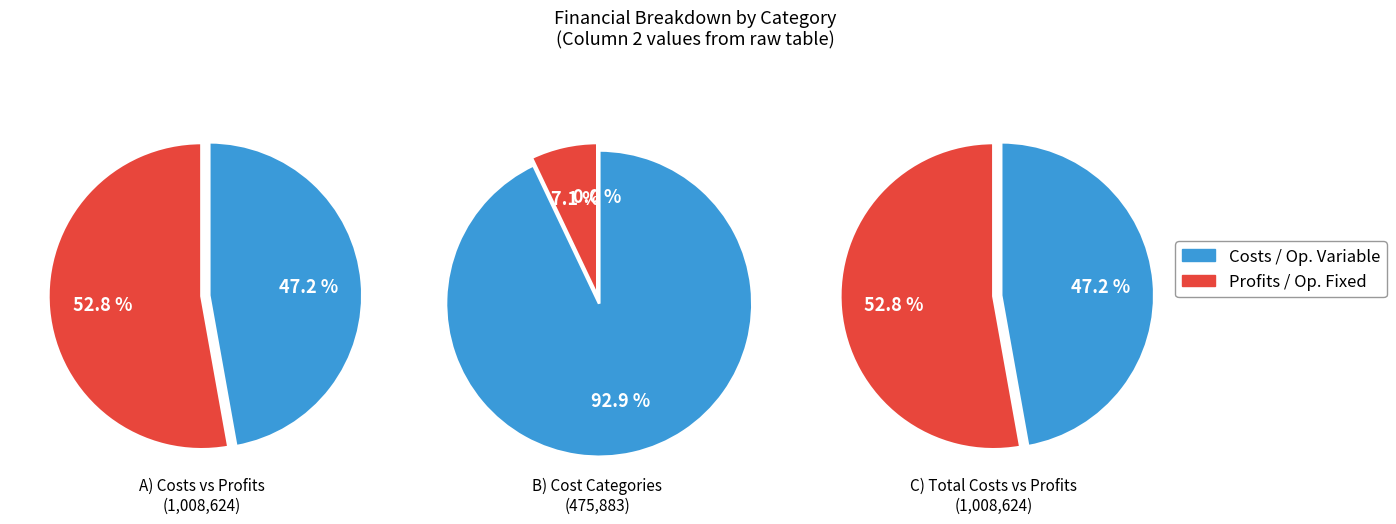

True or false: 4 accounts for 20% of the total.

False